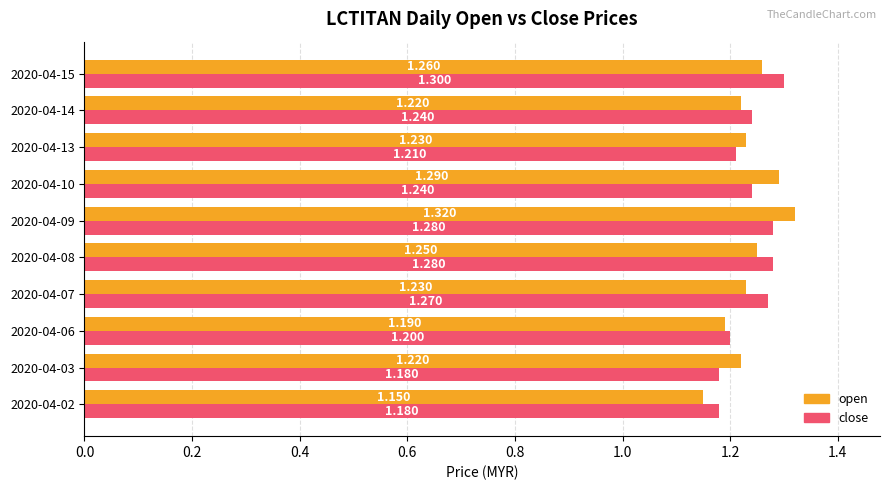

Count the number of data series in this chart.

2